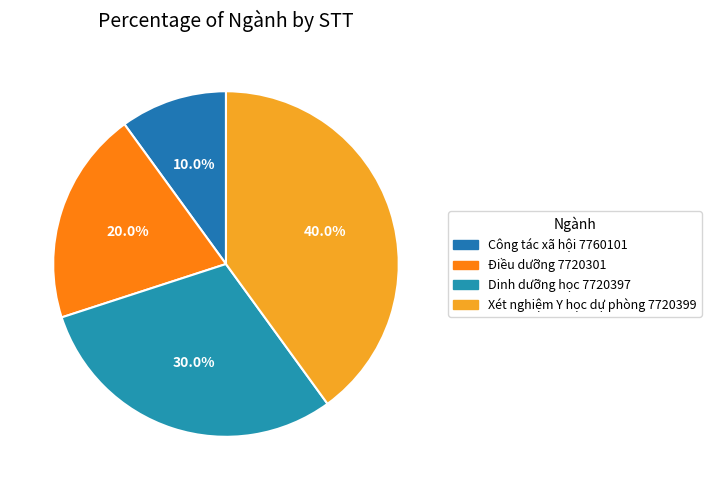

How many slices are in this pie chart?

4